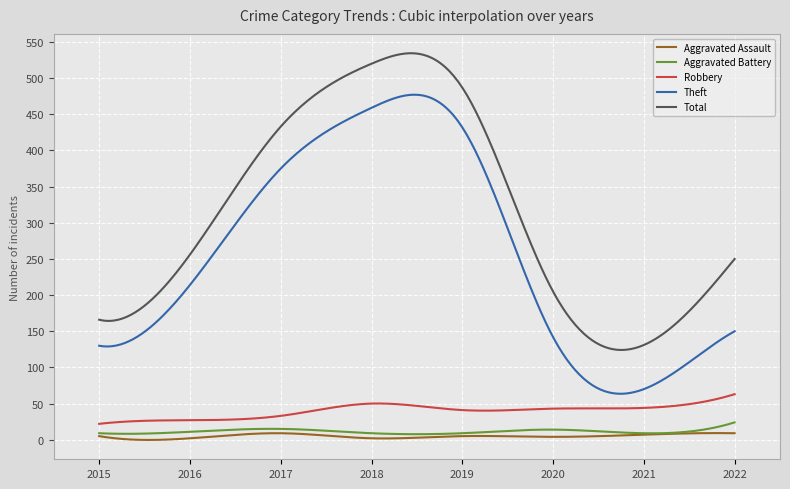

Which series has the largest total across all categories?

Total